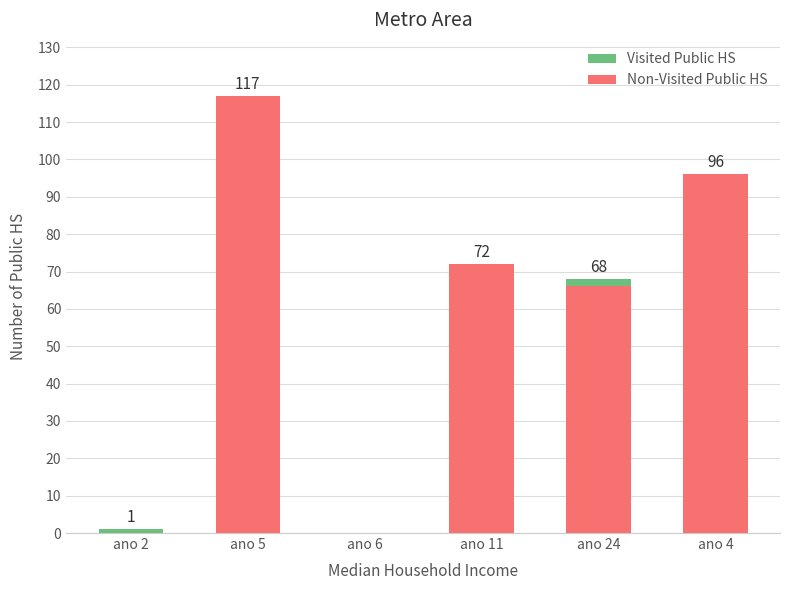

At which category is the sum across all series the highest?

ano 5